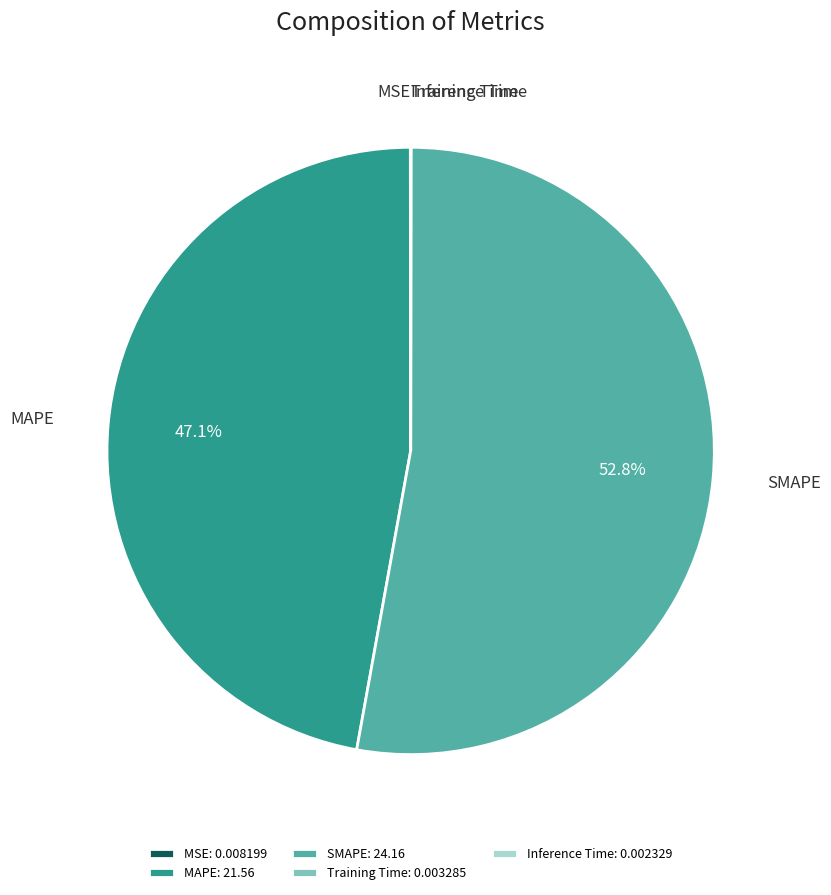

Is SMAPE the majority of the pie?

Yes